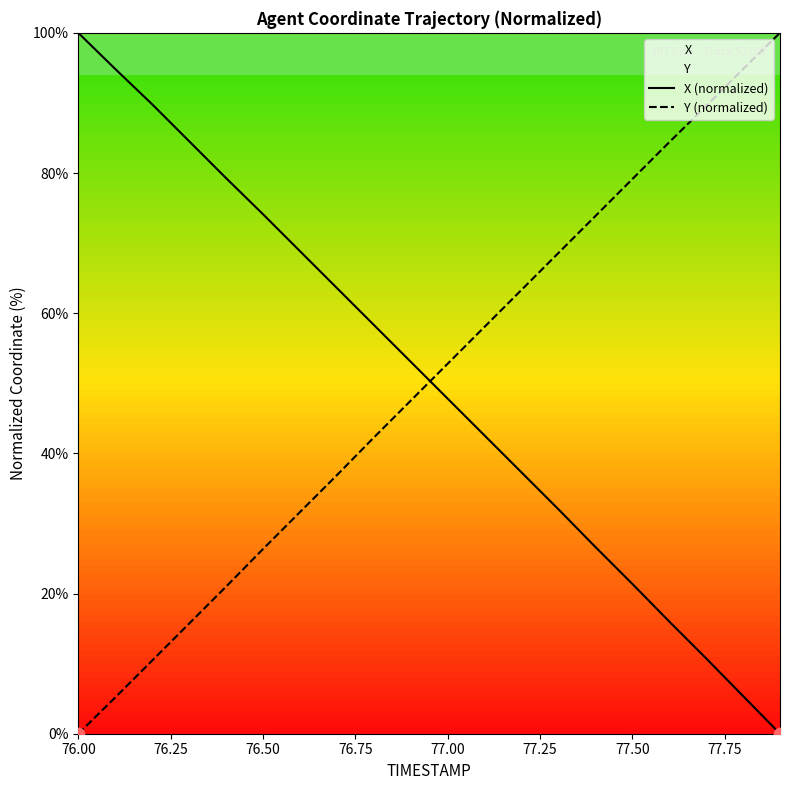

What is the difference between the maximum and minimum values in the X (normalized) series?

100.0